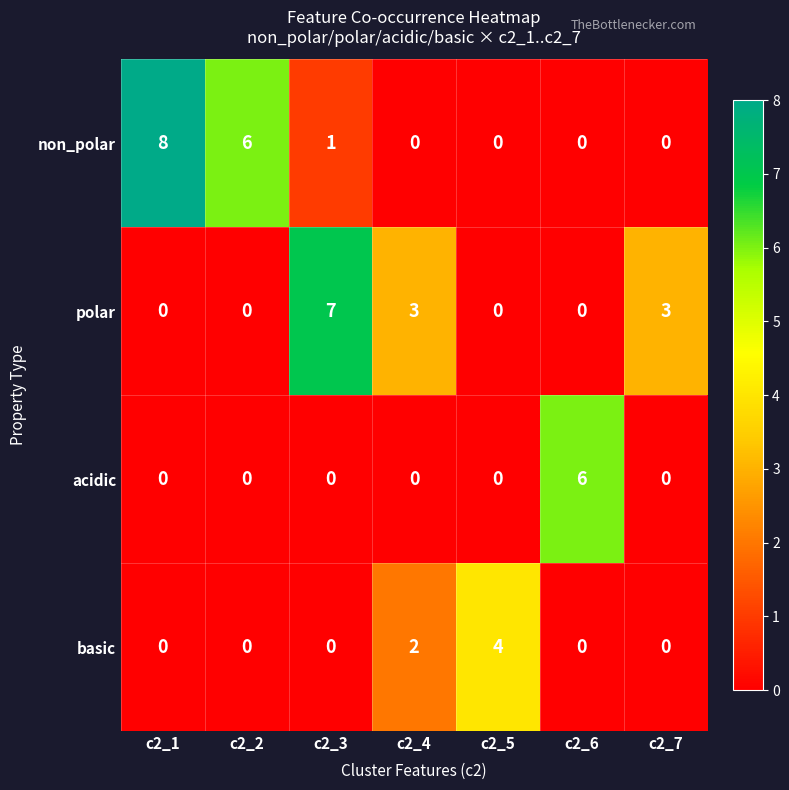

Which category has the highest value across all series?

c2_1